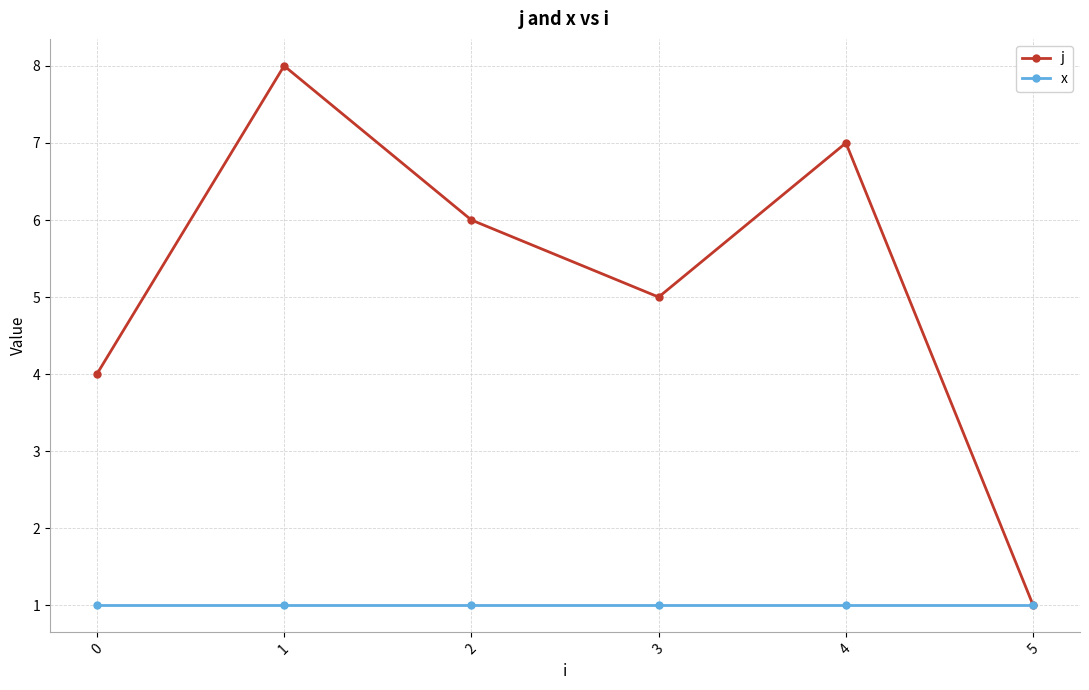

Does the chart display data point markers on the line(s)?

Yes